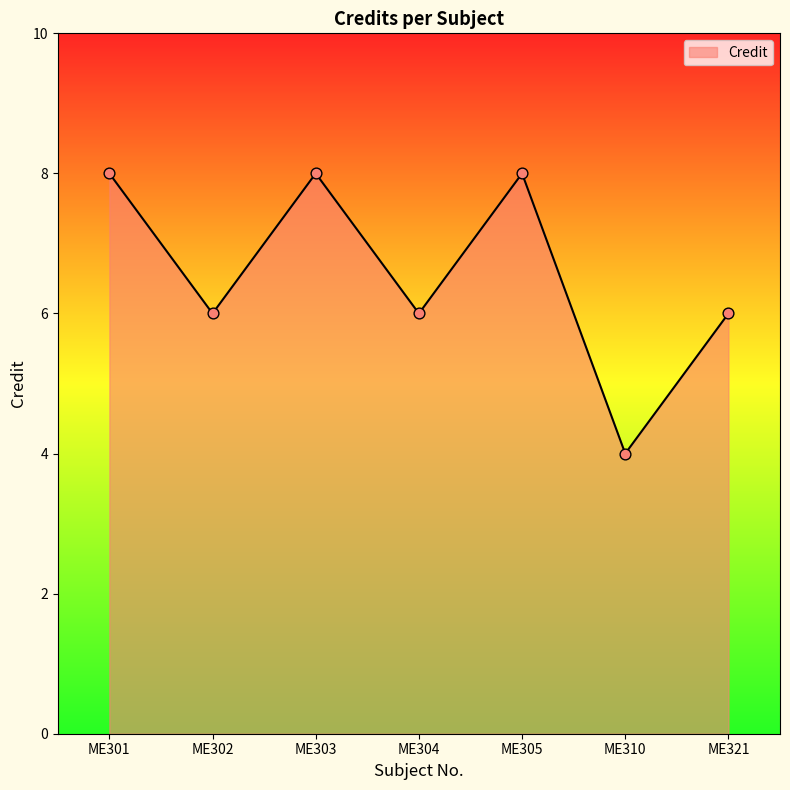

What is the change in value from ME301 to ME304?

-2